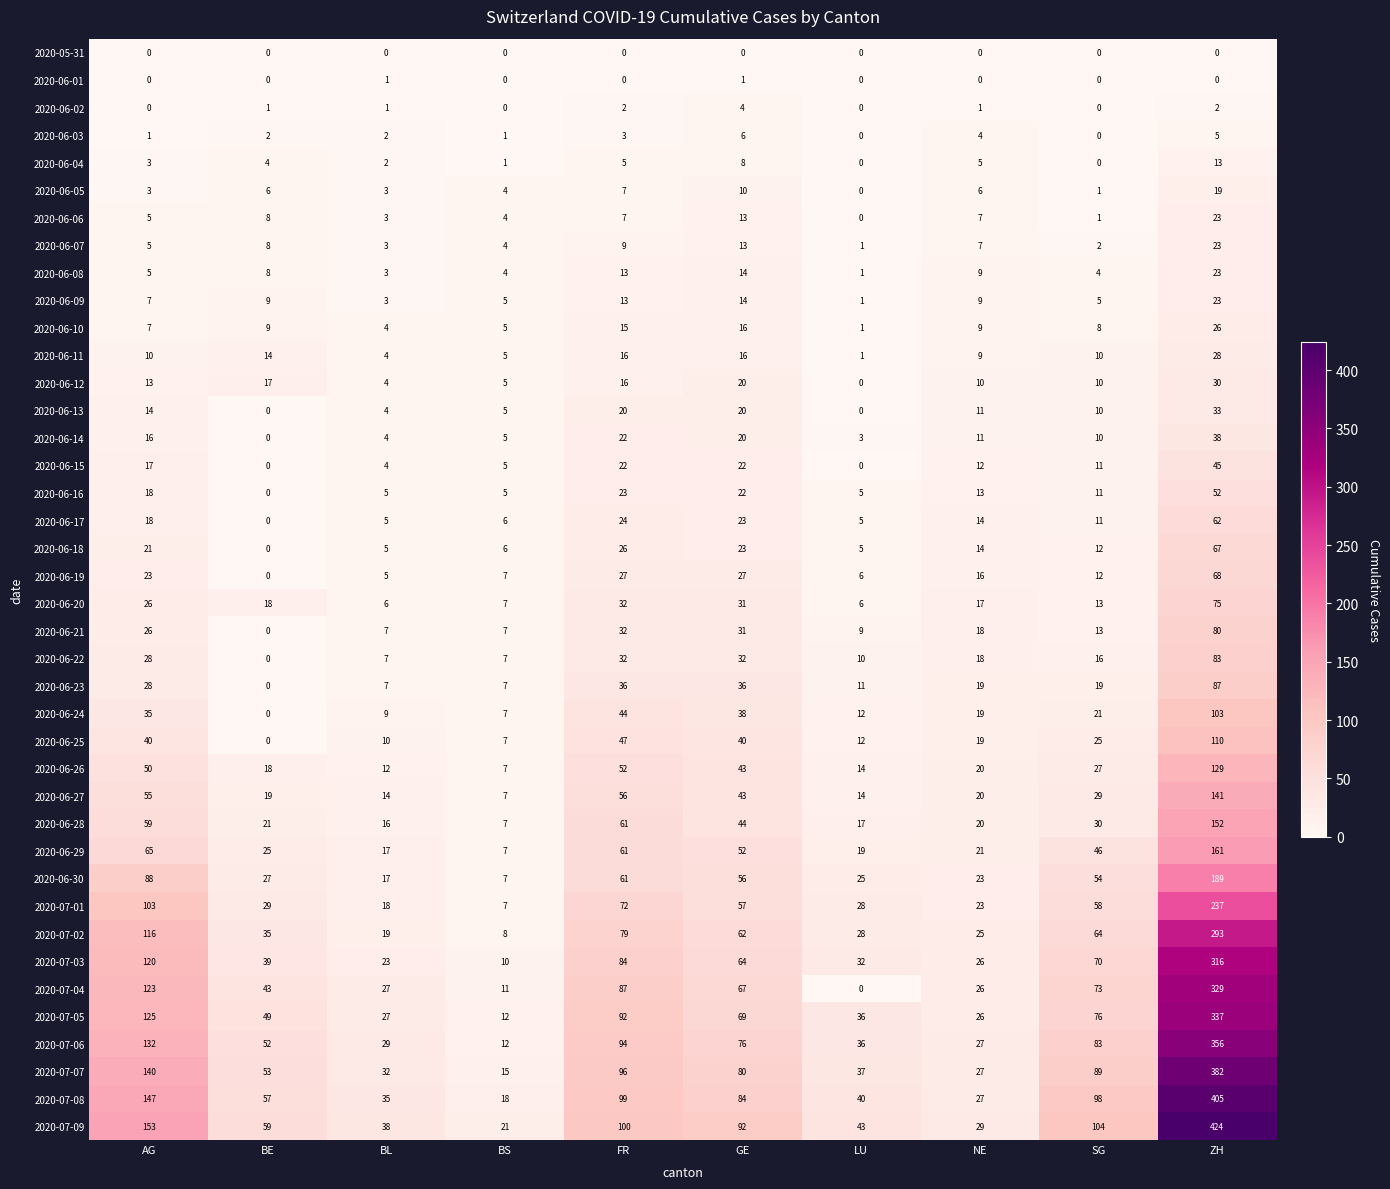

What is the total value across all series at BL?

435